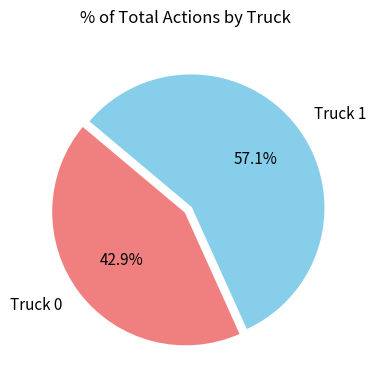

True or false: Truck 1 accounts for 57% of the total.

True